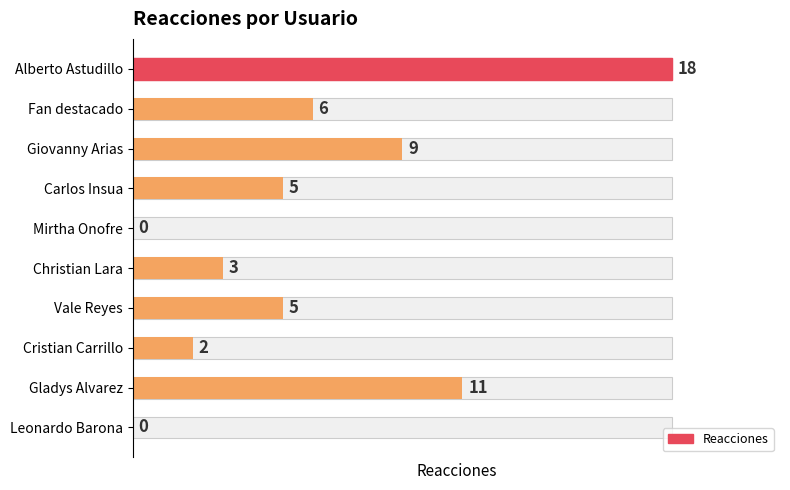

Reading right to left, list all the values displayed in this chart.

0	11	2	5	3	0	5	9	6	18